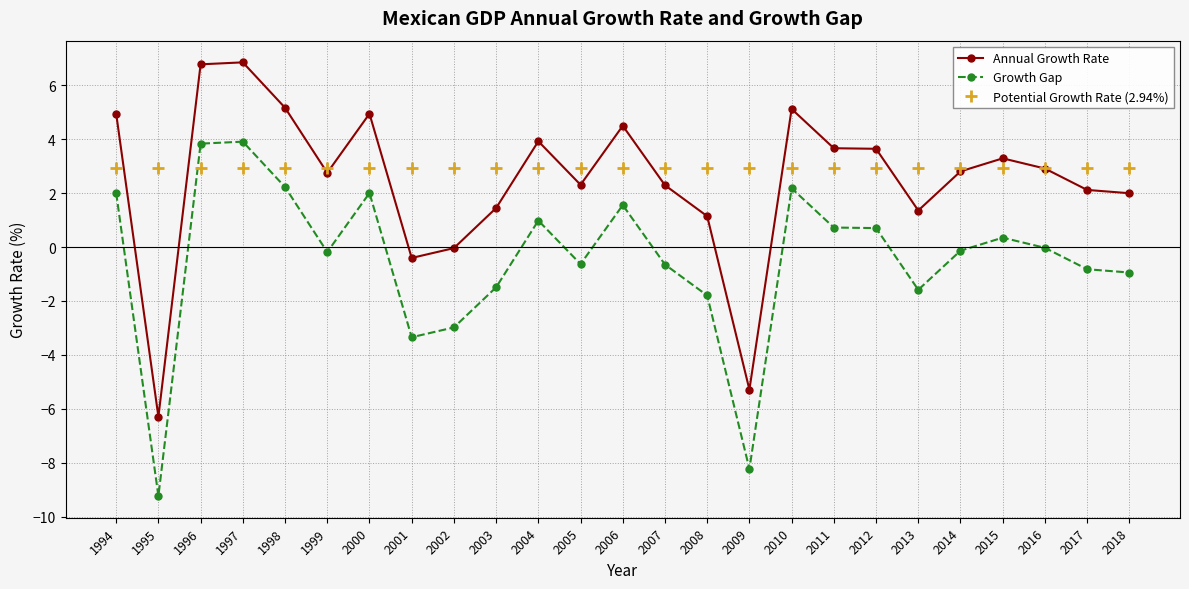

List the series in order of their peak value, lowest first.

Potential Growth Rate (2.94%), Growth Gap, Annual Growth Rate